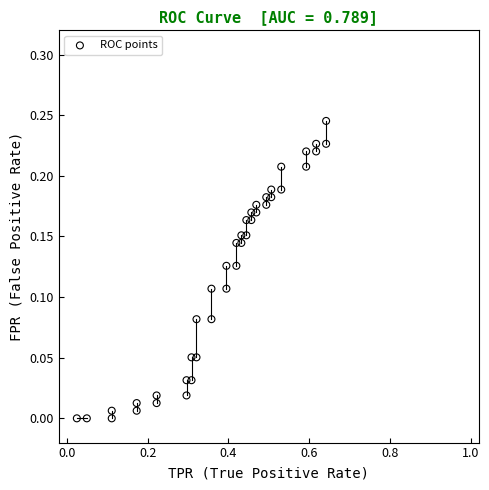

What is the range of X values (max minus min)?

0.6